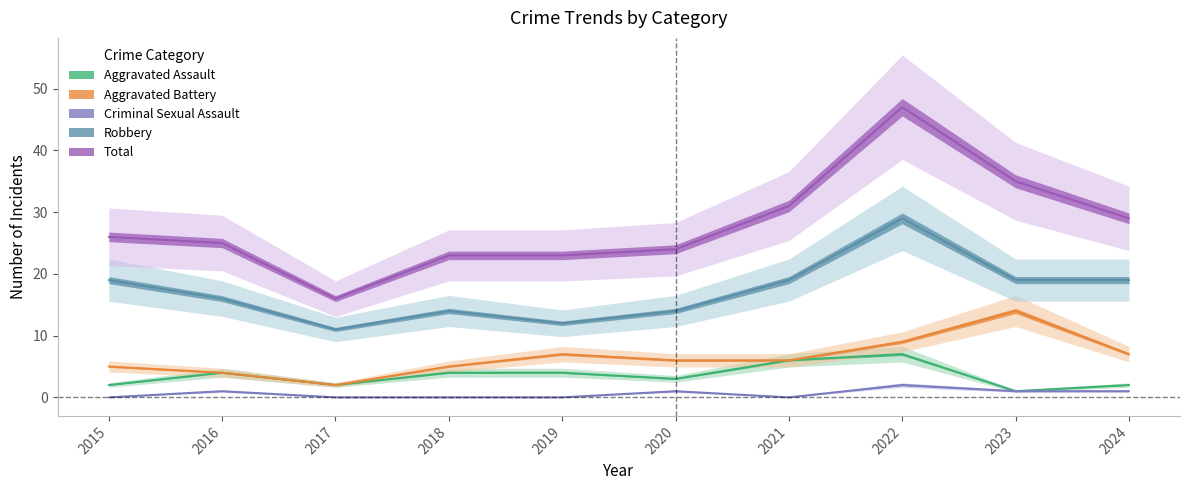

What is the value of the Aggravated Battery point at the 7th from the left?

6